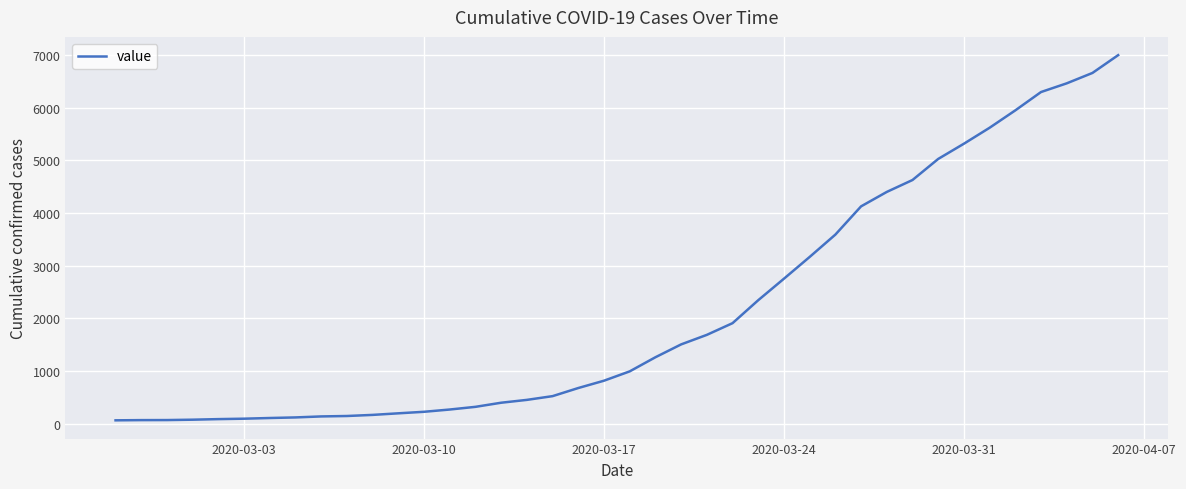

What is the maximum value shown in the chart?

6995